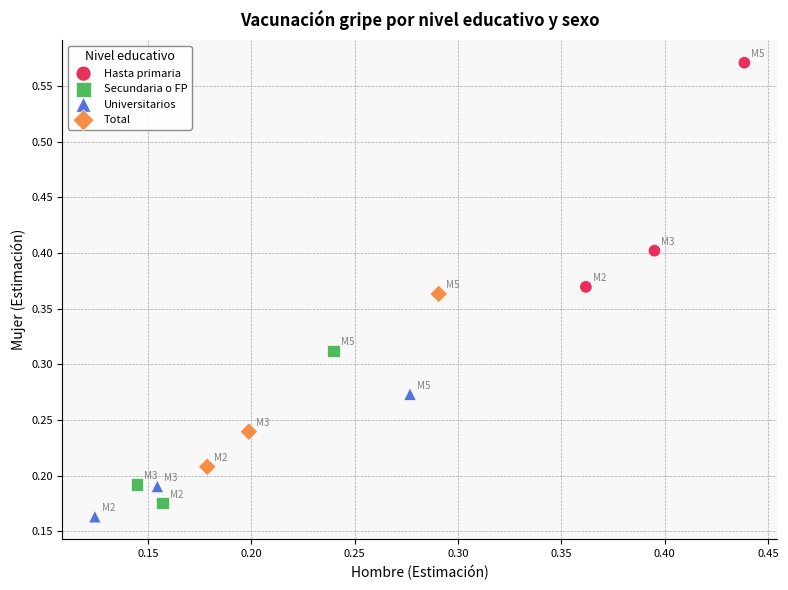

What are all the series names shown in the legend?

Hasta primaria, Secundaria o FP, Universitarios, Total